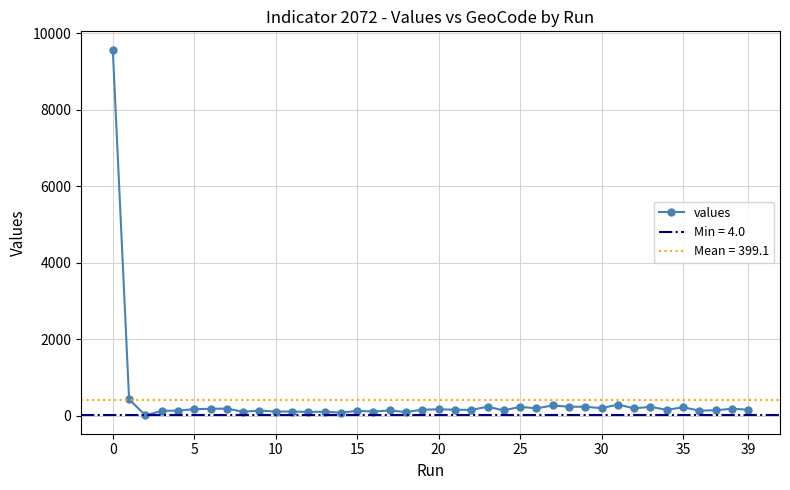

What is the difference between the second highest and minimum values?

425